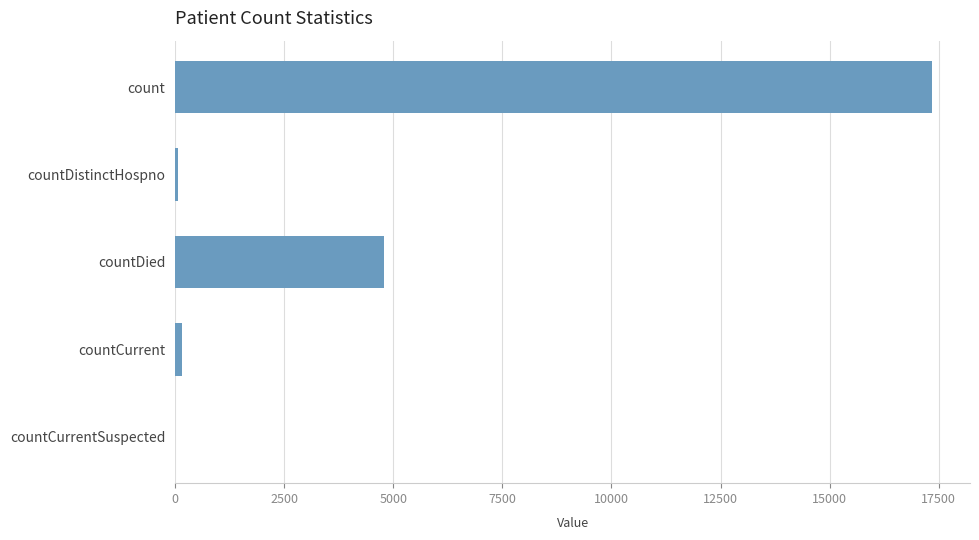

How many distinct data groups are displayed?

1